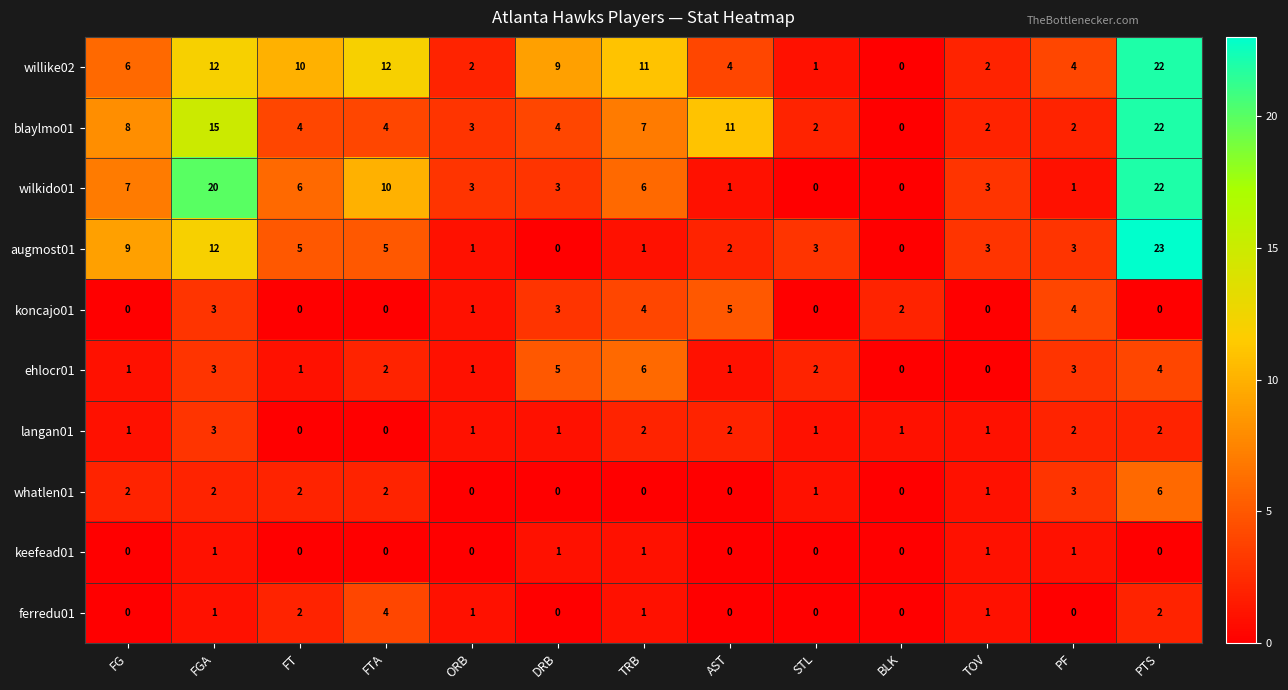

How many categories are shown in the chart?

13